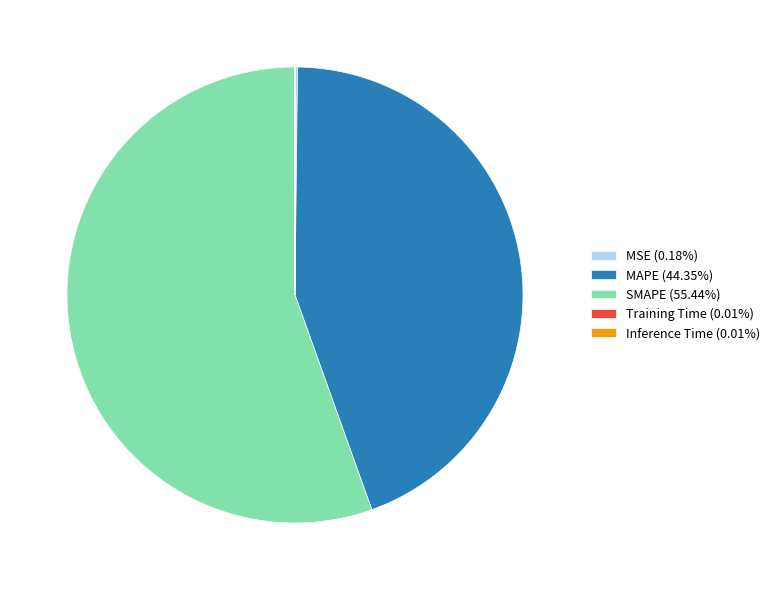

Is there any slice that represents more than half of the pie?

Yes